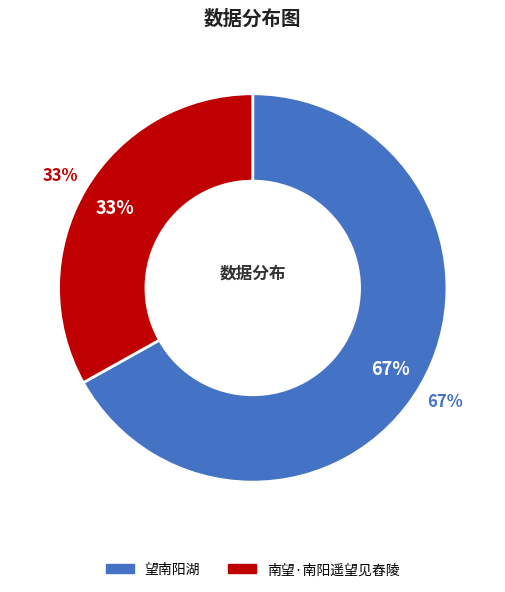

Which slice is the largest?

望南阳湖